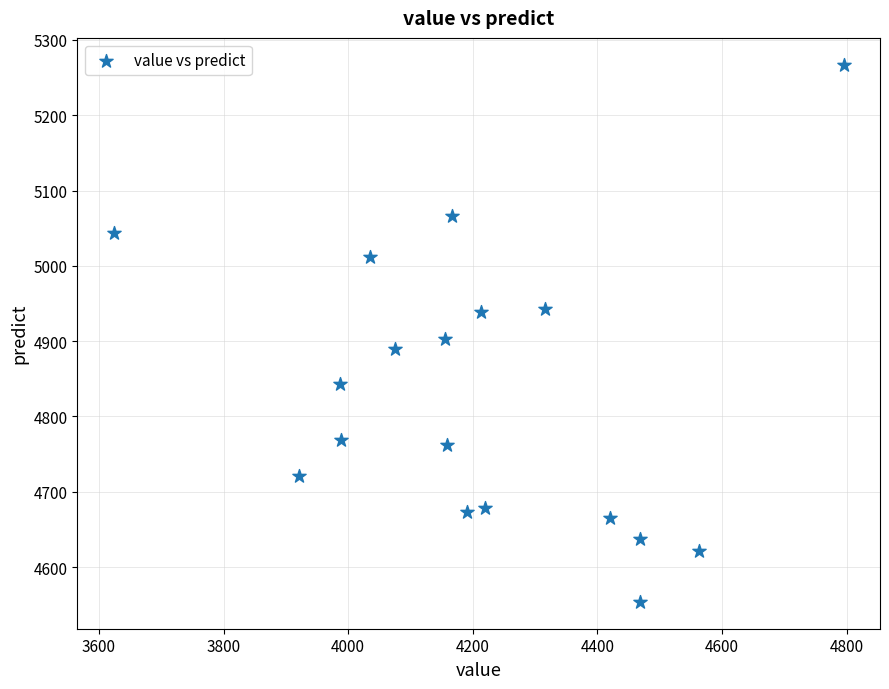

What is the range of Y values (max minus min)?

713.3